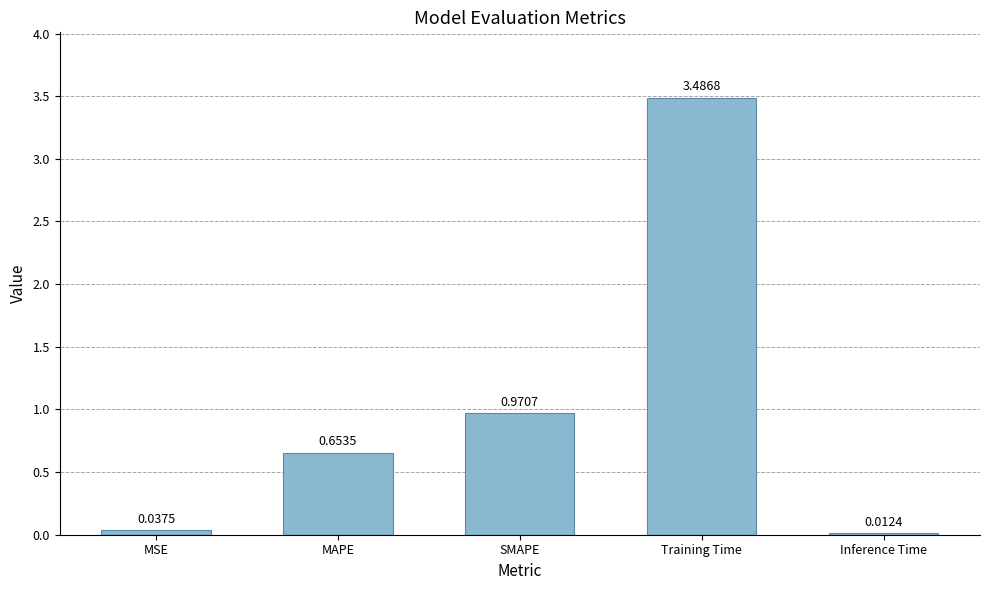

How many bars are there in total?

5